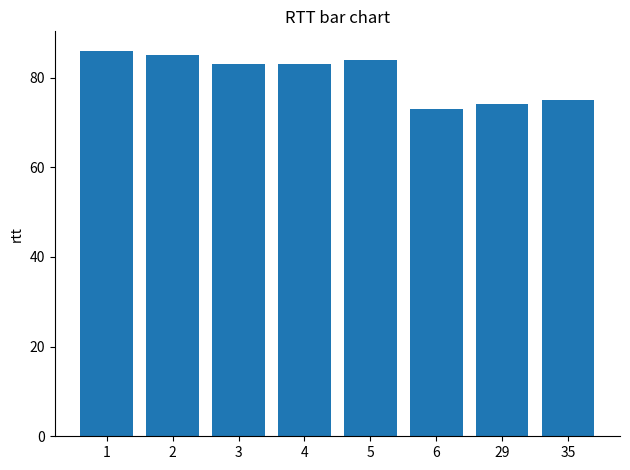

Which category has the lowest value across all series?

6